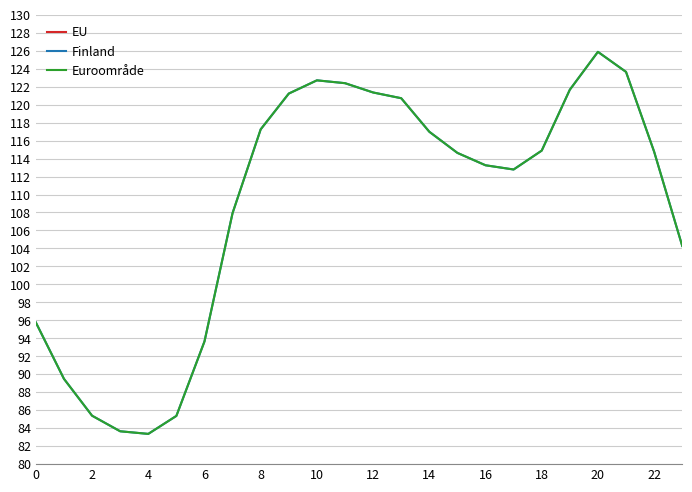

What is the total value across all series at 4?

390.0